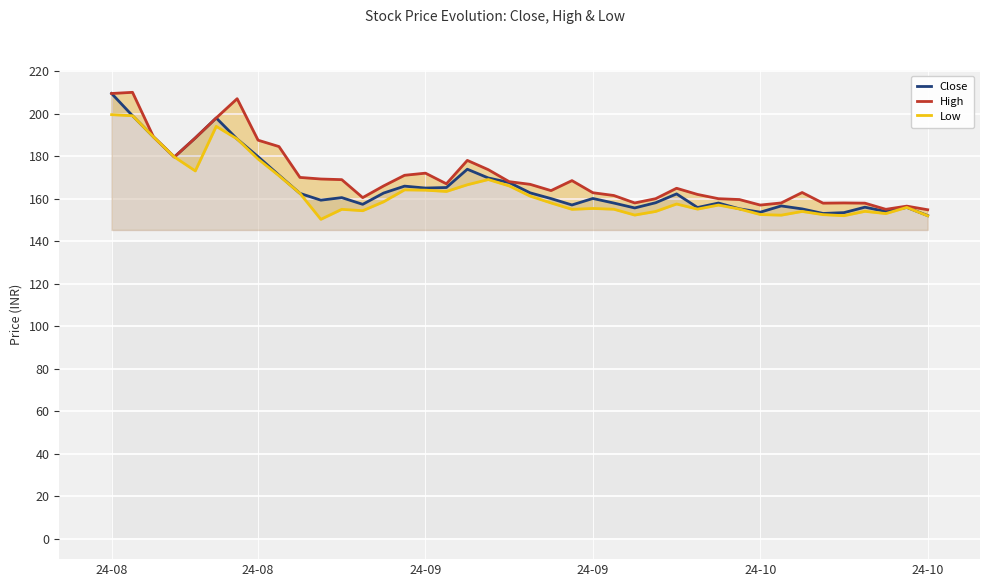

Between 31 and 35, which series saw the biggest shift?

High